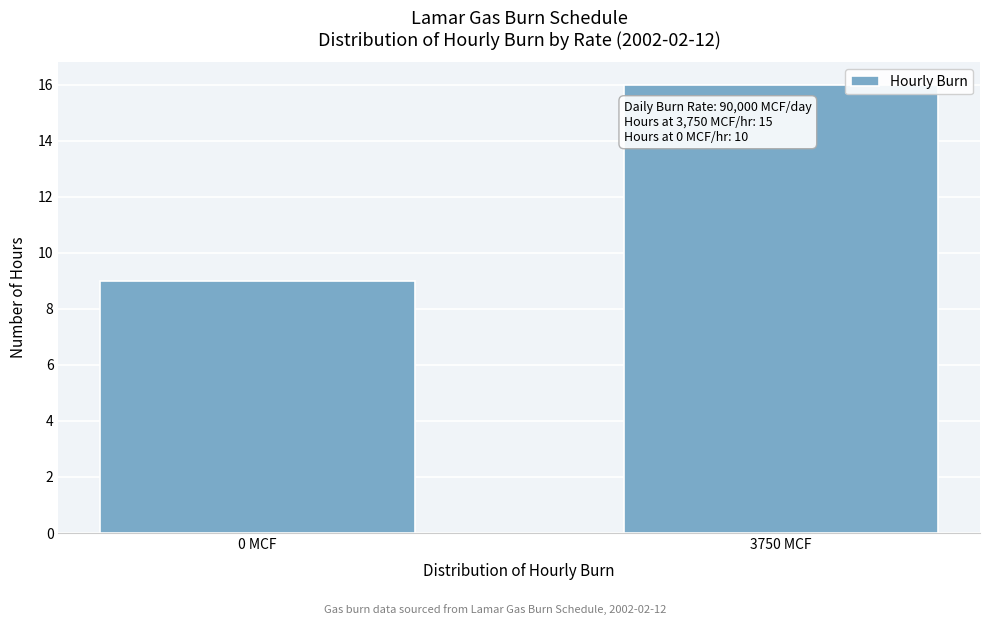

Reading left to right, extract all data points from this chart.

9	16